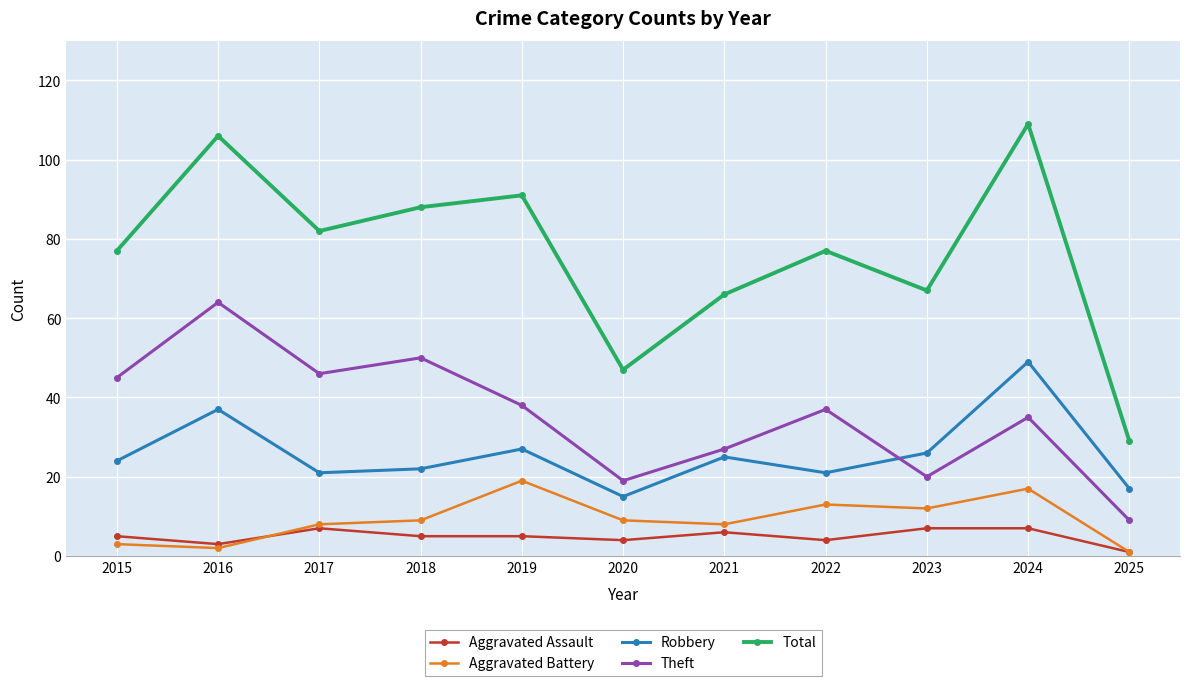

True or false: Total and Robbery cross at least once.

False